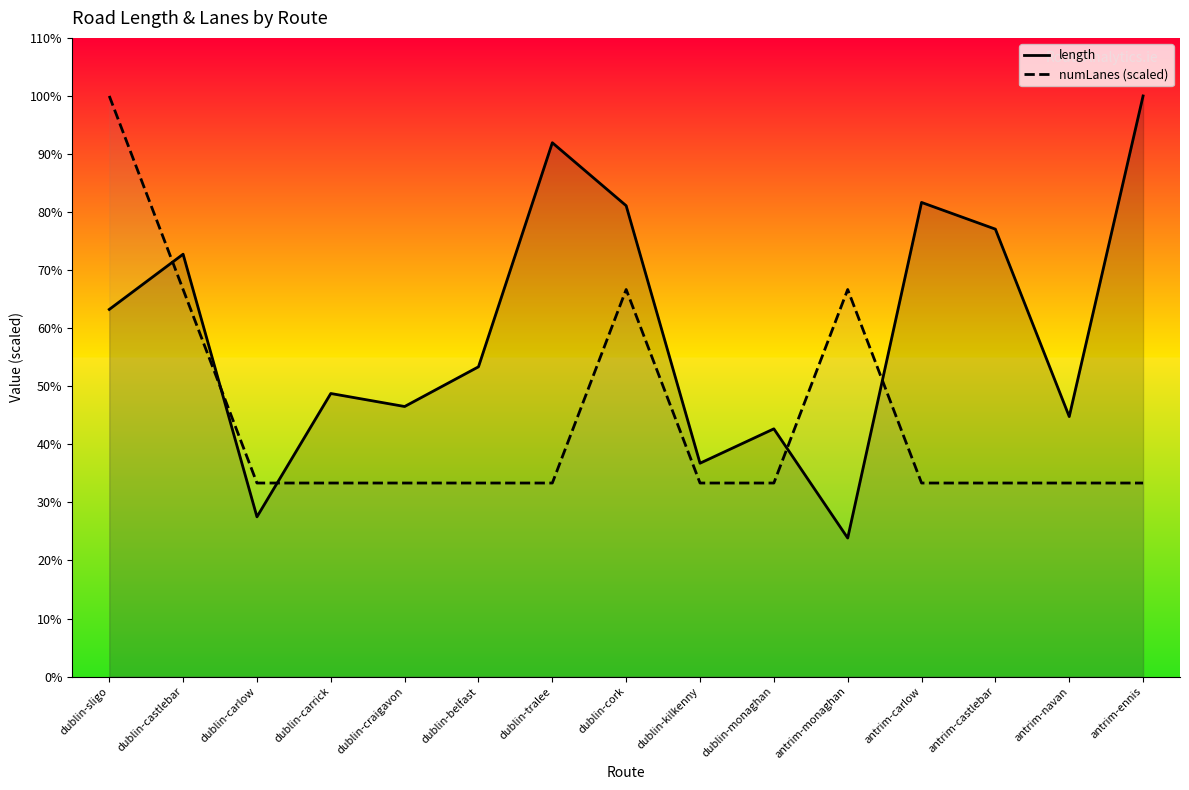

Reading left to right, list all the values displayed in this chart.

length: dublin-sligo=1840.7	dublin-castlebar=2117.6	dublin-carlow=800.8	dublin-carrick=1419.2	dublin-craigavon=1354.0	dublin-belfast=1553.0	dublin-tralee=2676.4	dublin-cork=2360.6	dublin-kilkenny=1069.6	dublin-monaghan=1242.0	antrim-monaghan=694.5	antrim-carlow=2377.1	antrim-castlebar=2243.2	antrim-navan=1303.4	antrim-ennis=2911.0
numLanes (scaled): dublin-sligo=2911.0	dublin-castlebar=1940.6	dublin-carlow=970.3	dublin-carrick=970.3	dublin-craigavon=970.3	dublin-belfast=970.3	dublin-tralee=970.3	dublin-cork=1940.6	dublin-kilkenny=970.3	dublin-monaghan=970.3	antrim-monaghan=1940.6	antrim-carlow=970.3	antrim-castlebar=970.3	antrim-navan=970.3	antrim-ennis=970.3